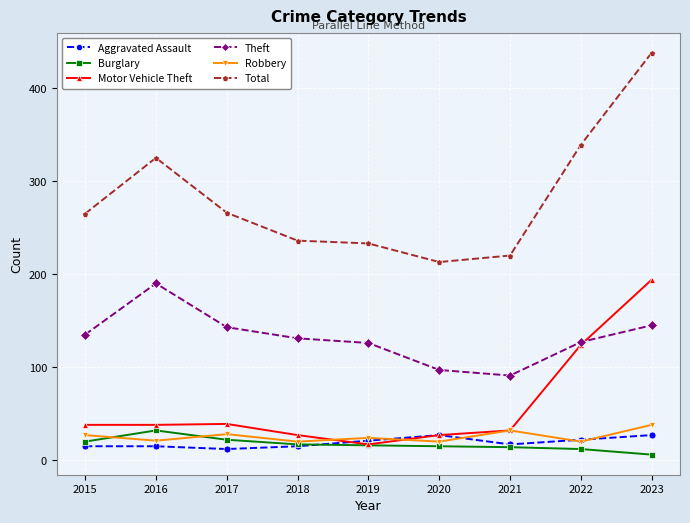

At which category is the sum across all series the highest?

2023